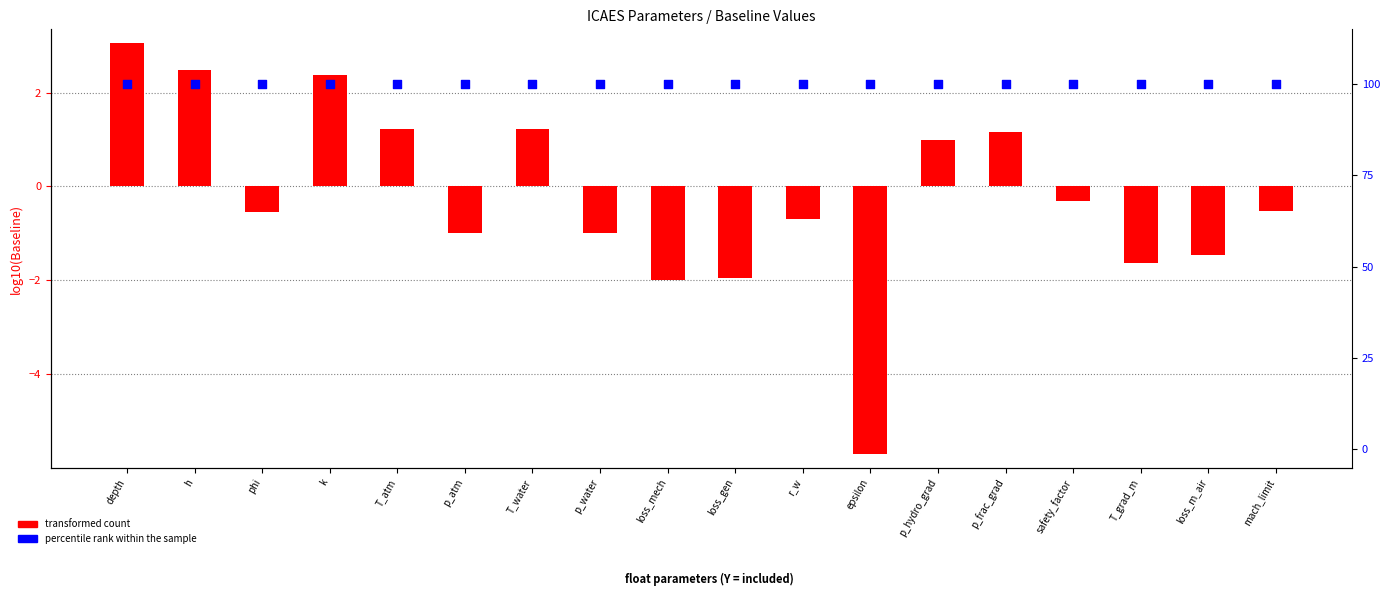

Is the value of transformed count at p_atm greater than the value of percentile rank within the sample at h?

No